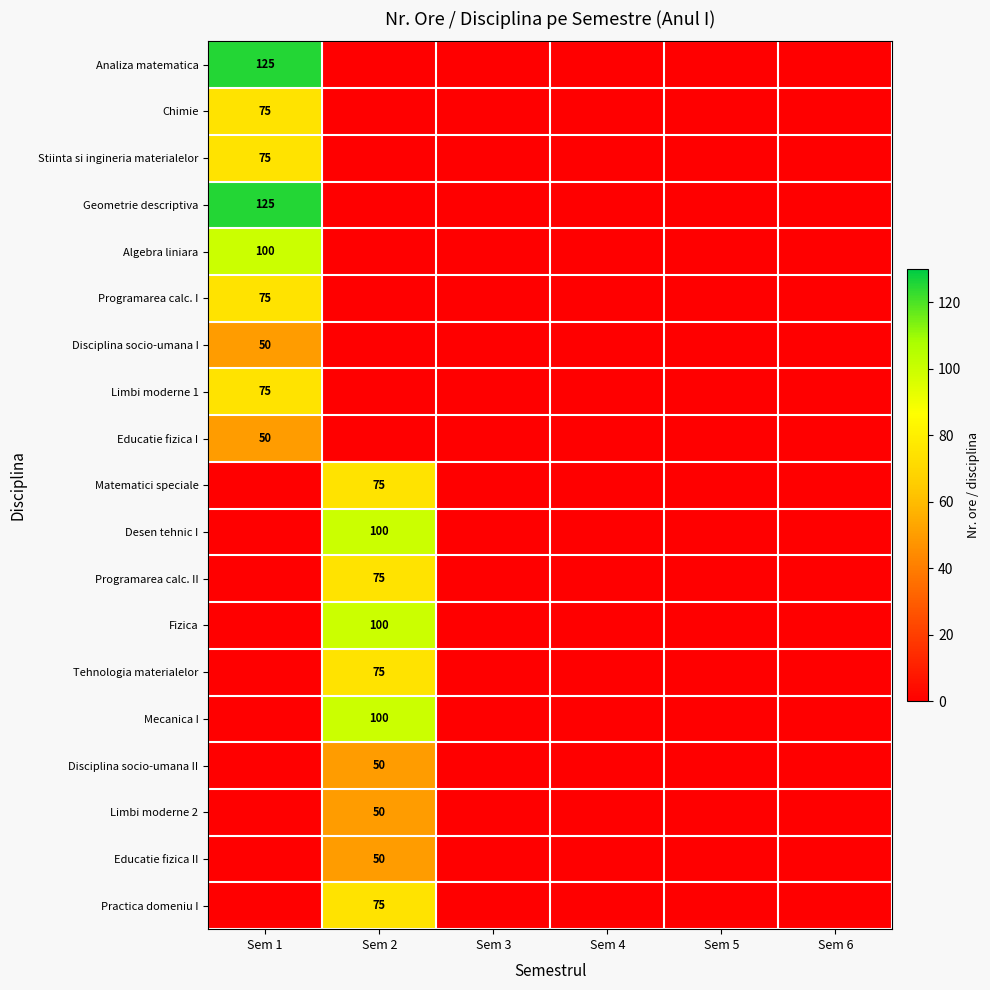

Is it true that Mecanica I equals 100 at Sem 2?

True